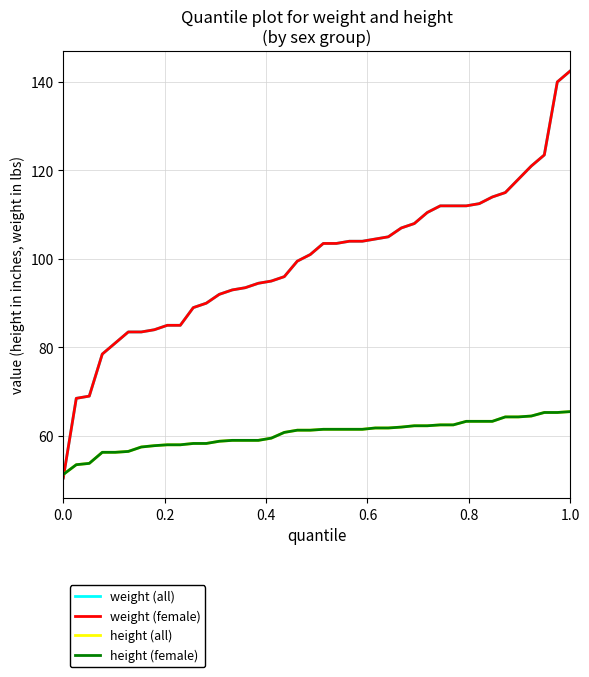

Does the chart have visible grid lines?

Yes